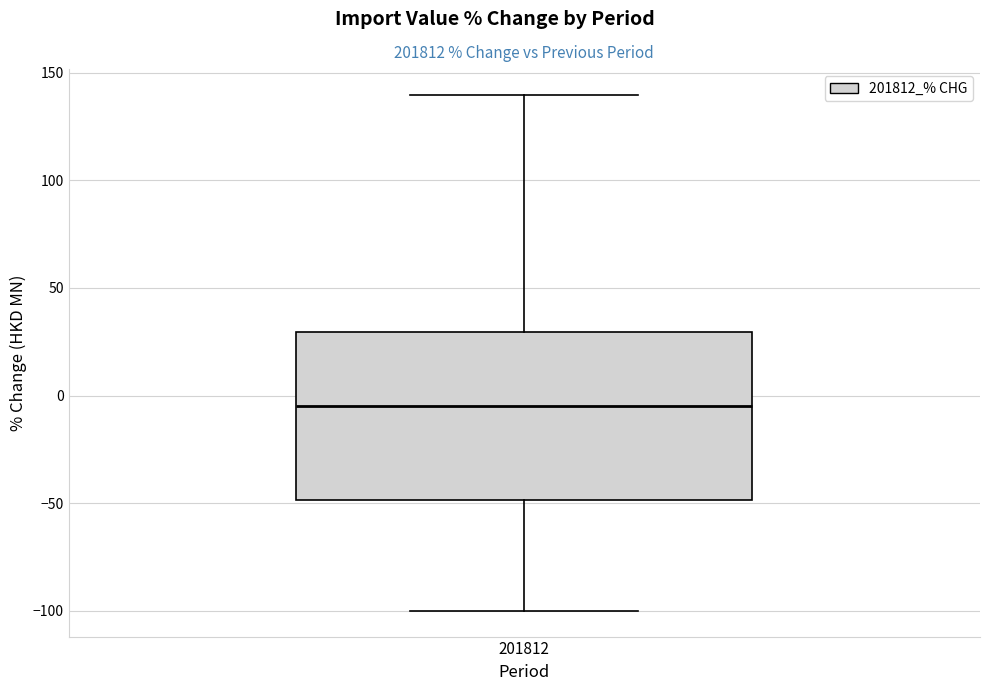

Read this box plot against the y-axis: the position of the median line, the range covered by the box, and the ends of both whiskers. The values are not printed on the chart, so give them approximately, as read against the axis.

median -5, box -50 to 30, whiskers -100 to 140